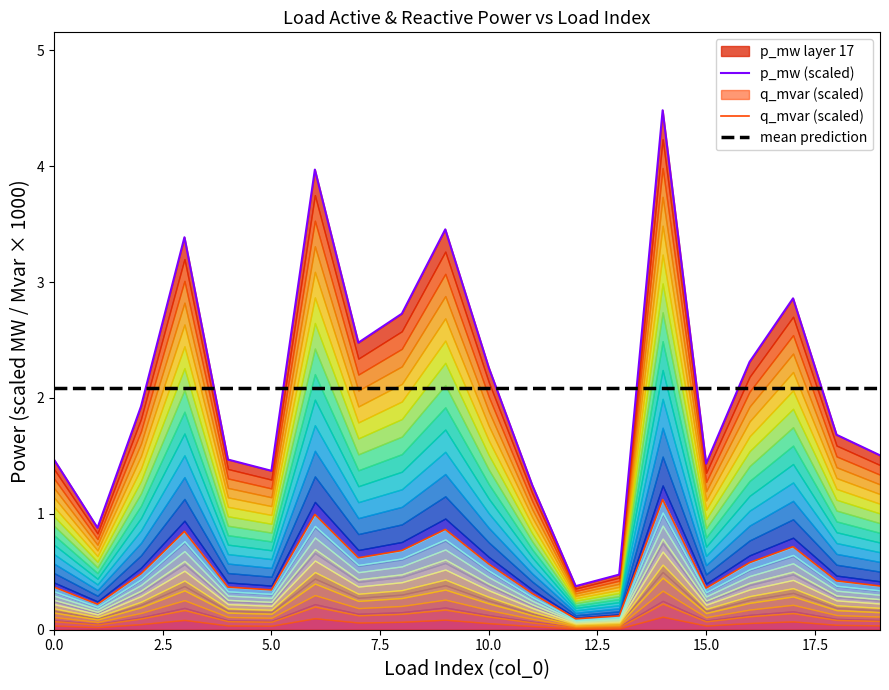

How many categories are shown in the chart?

20